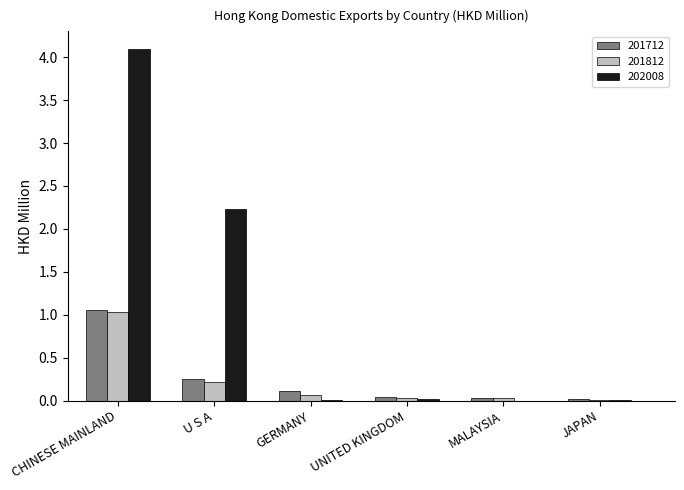

What is the spread (max minus min) of values at GERMANY?

0.1